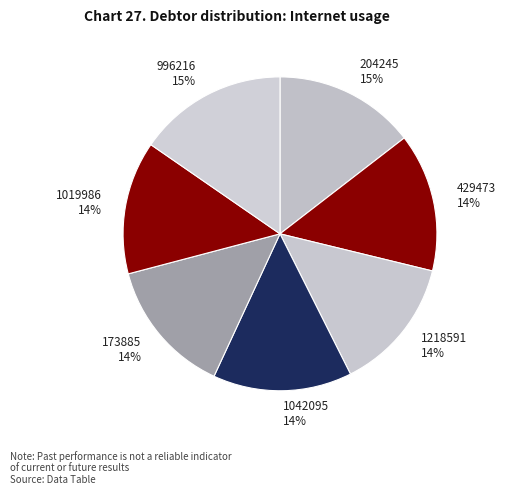

Does 204245 represent more than half of the total?

No